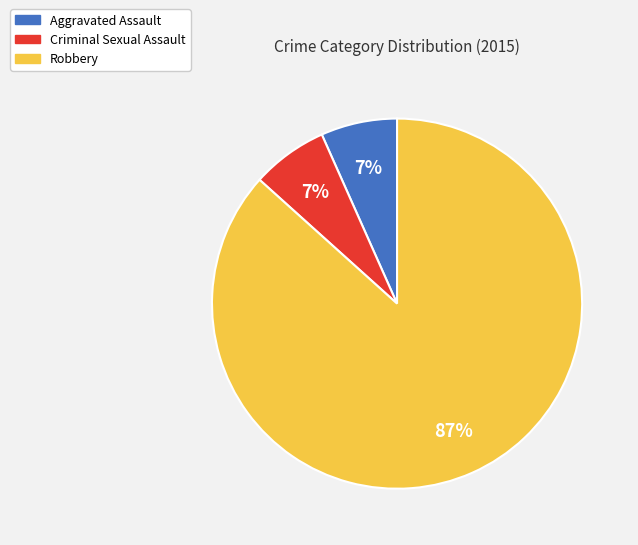

Which category has the biggest portion of the pie?

Robbery